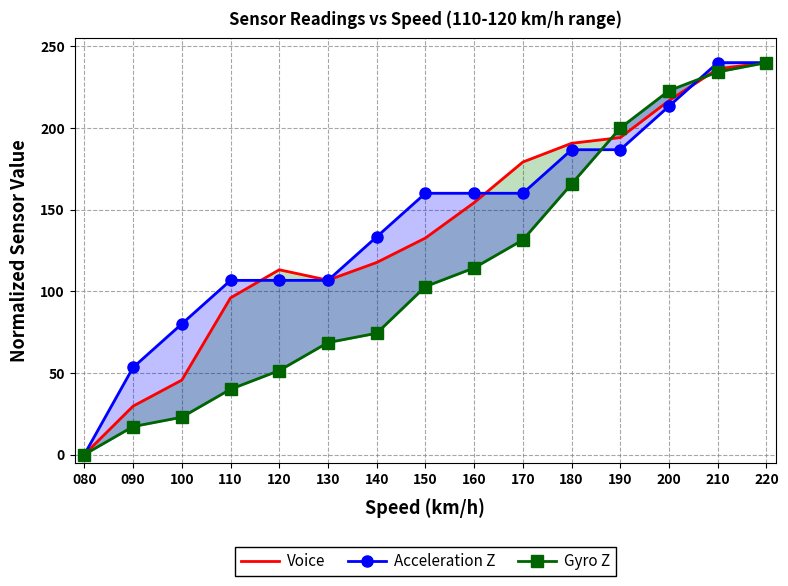

Where is Gyro Z nearest to the value 120?

160